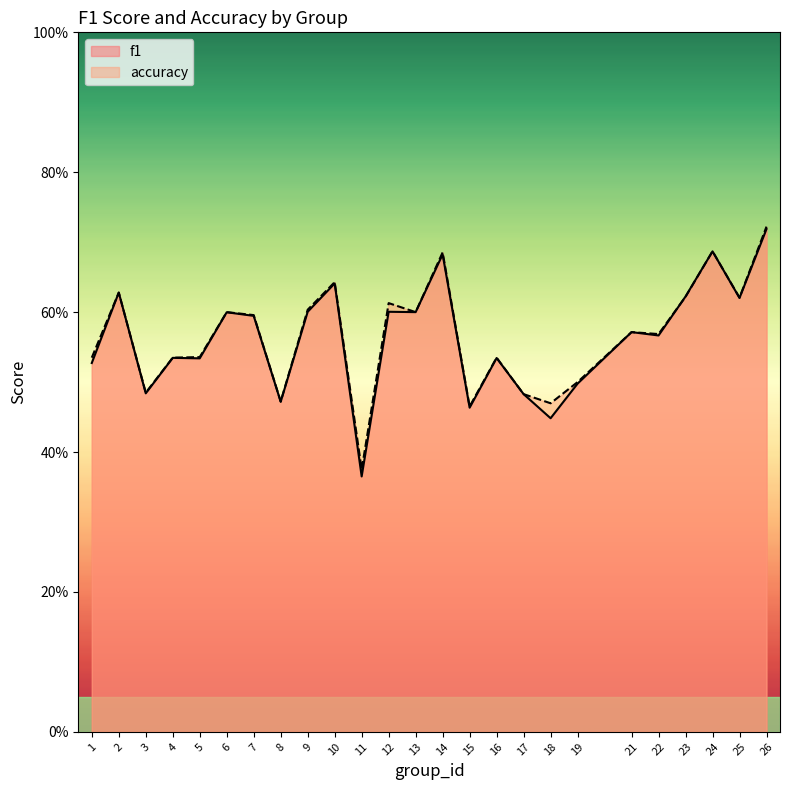

Where is the first local minimum for accuracy?

3